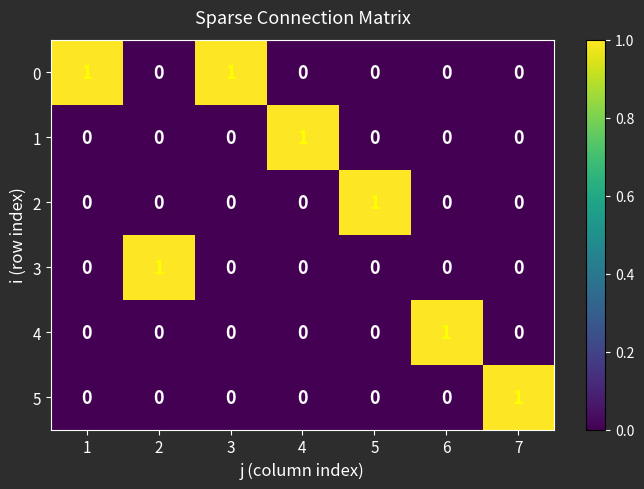

How many 1 values are between 0 and 1?

7